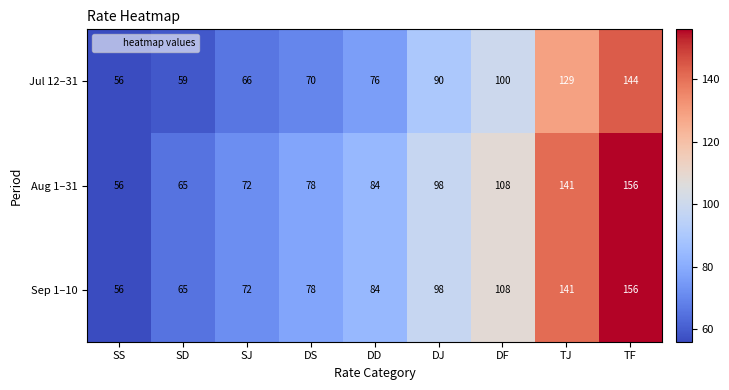

How many values in the Aug 1–31 series are below 84?

4